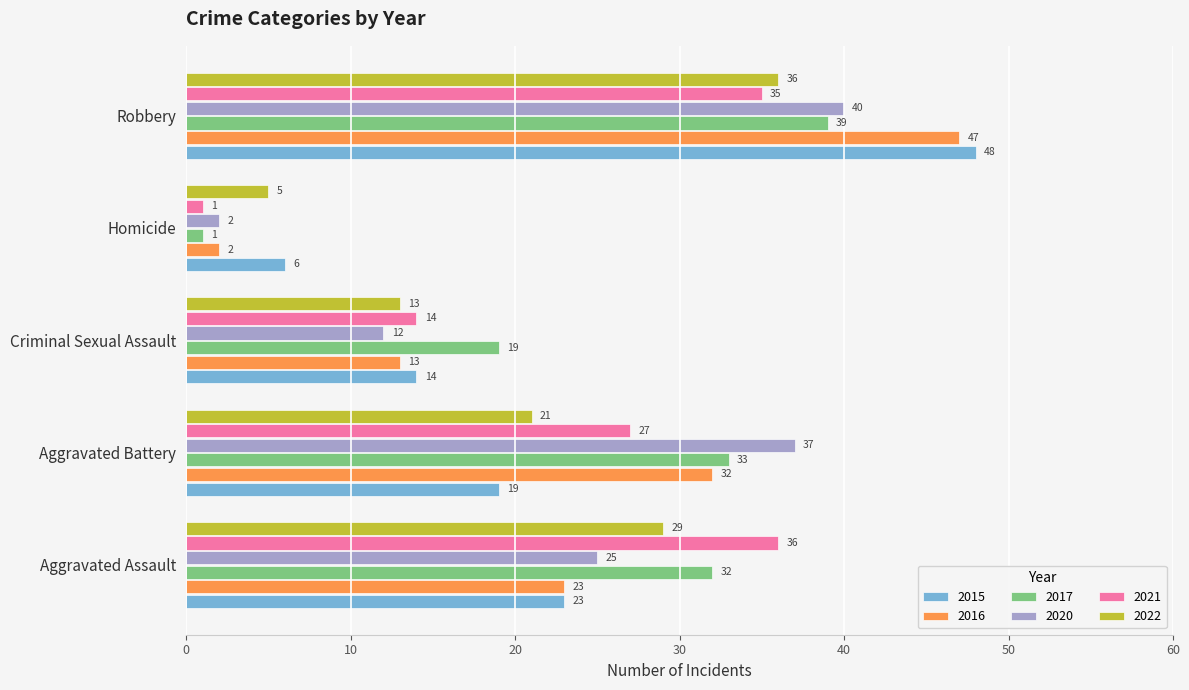

What are all the series names shown in the legend?

2015, 2016, 2017, 2020, 2021, 2022